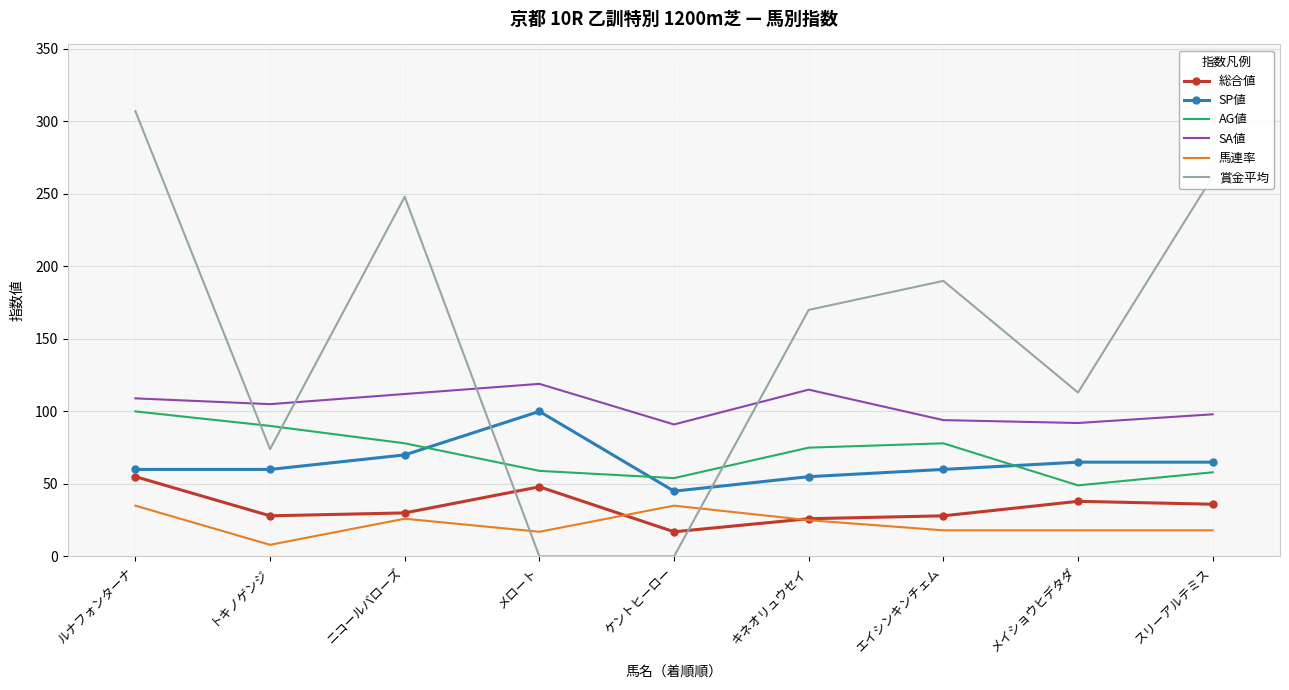

Which series changed the most between ルナフォンターナ and ケントヒーロー?

賞金平均